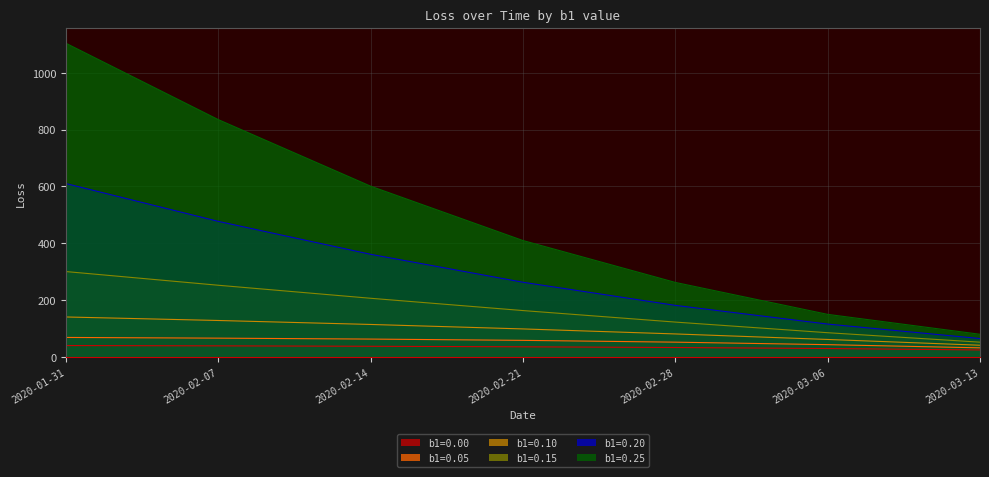

What is the difference between the b1=0.05 values at 2020-02-14 and 2020-02-07?

3.3